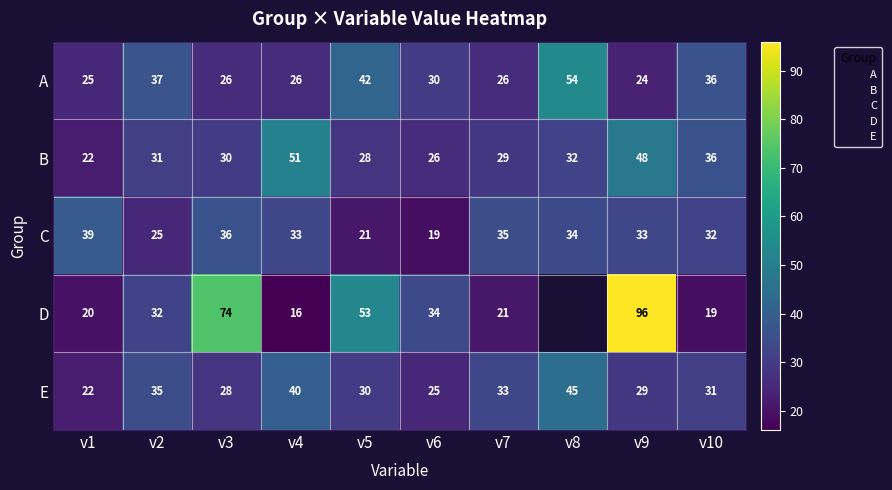

The E series shows 45.7 at v2. True or false?

False